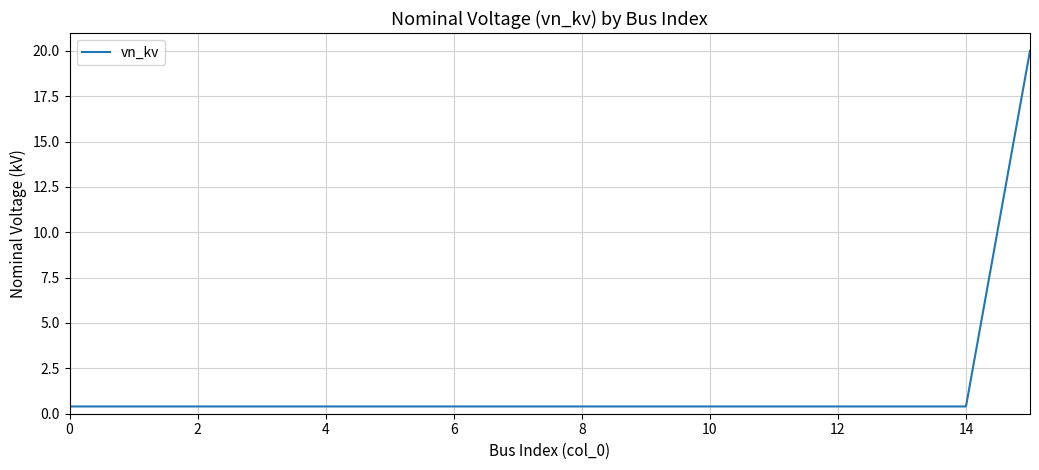

What is the difference between the maximum and minimum values?

19.6